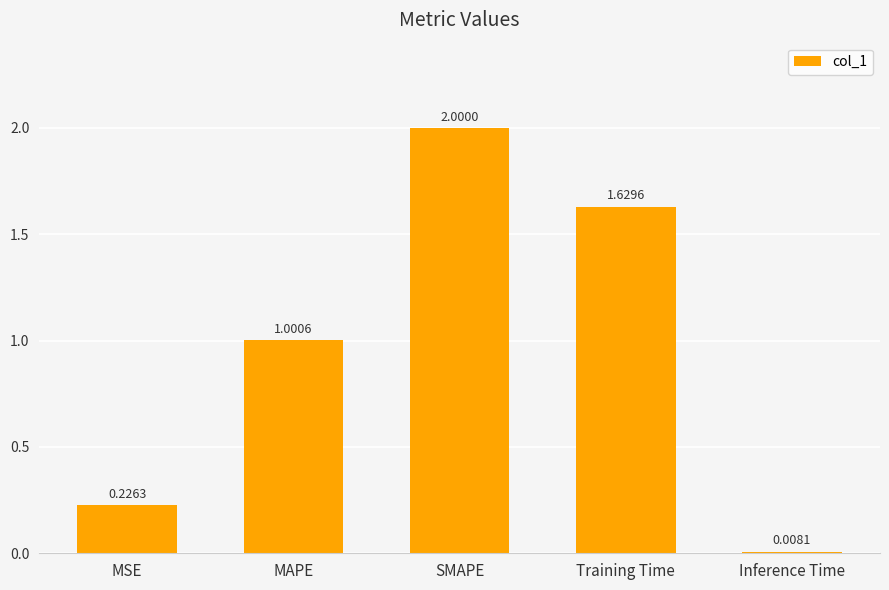

Does the chart contain stacked bars?

No